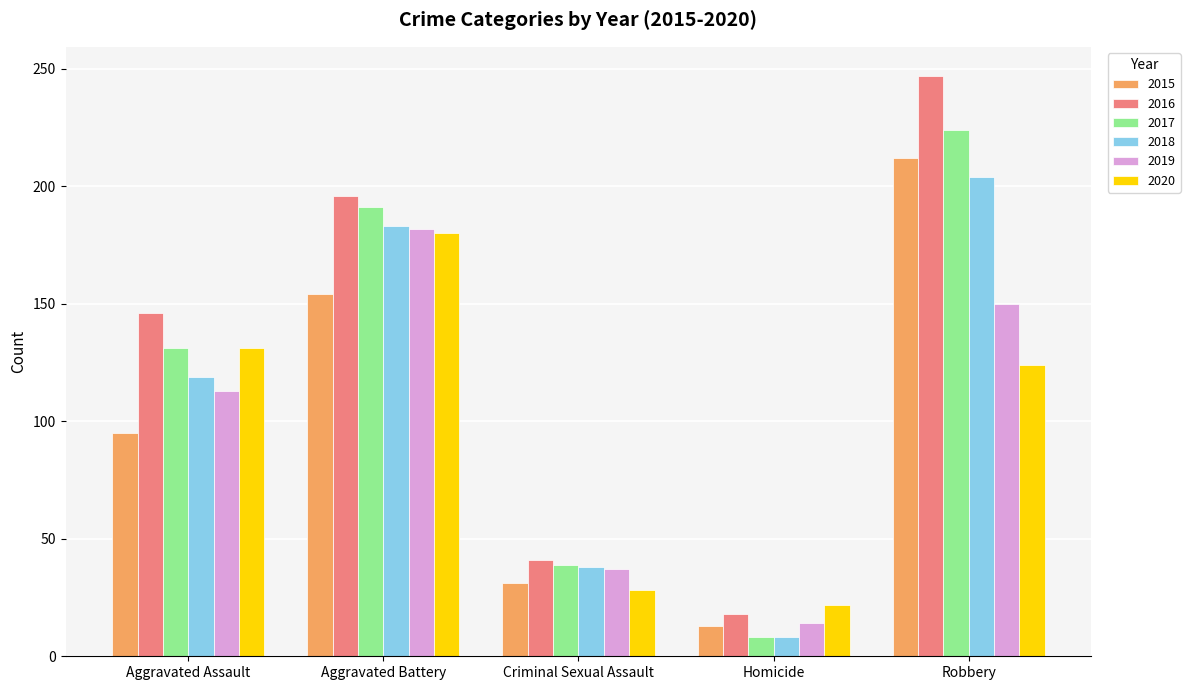

What is the label of the 4th bar from the left?

Homicide